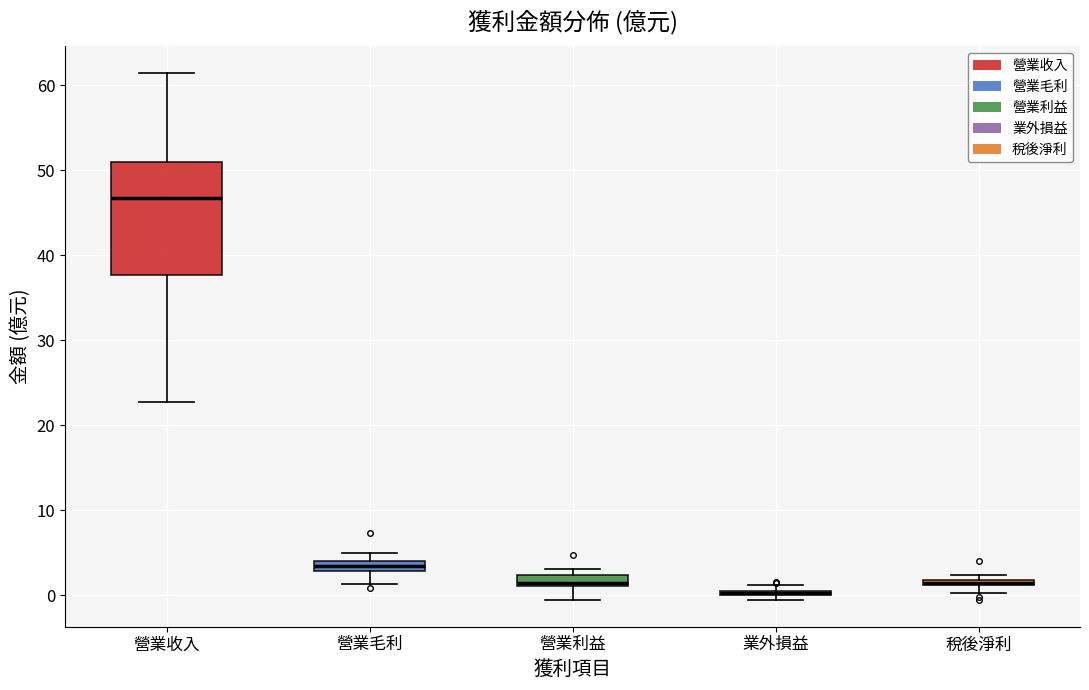

Comparing the boxes themselves (not the whiskers), which one is the tallest?

營業收入